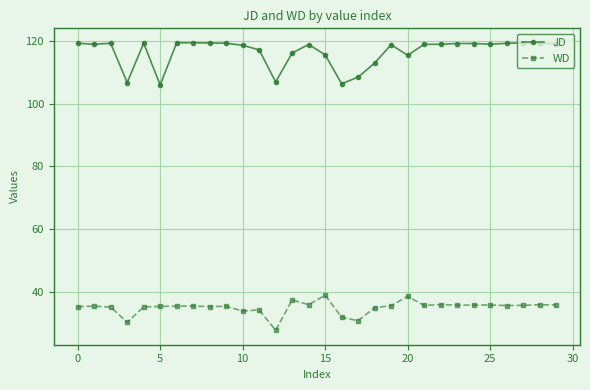

What is the value of the JD point at the 4th from the left?

106.7